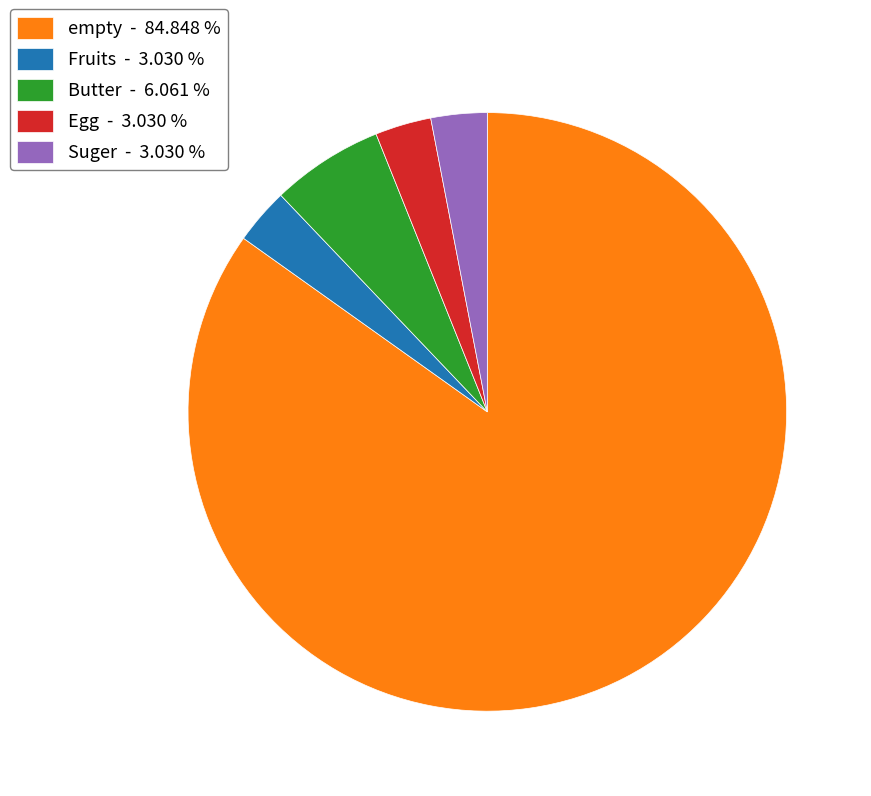

Approximately how many times larger is the value at Suger compared to Egg?

1.0